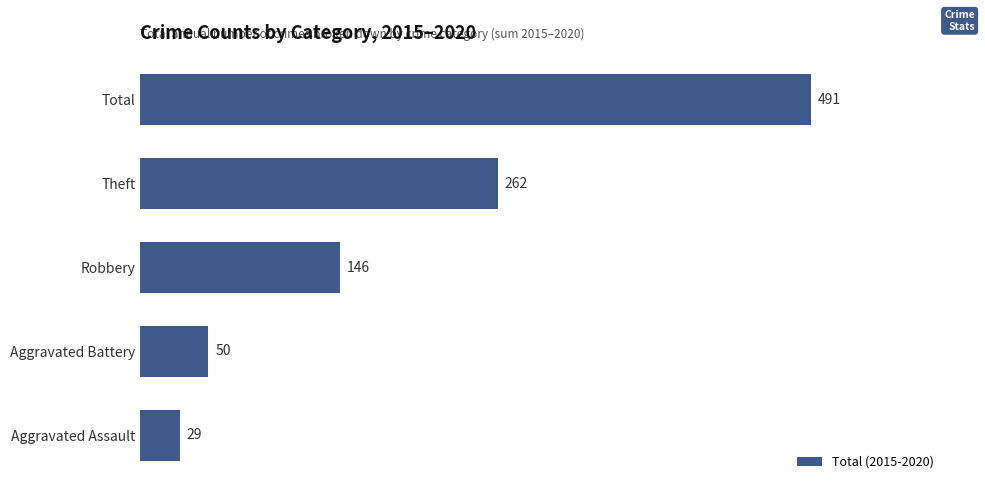

What is the sum of the values at Aggravated Assault and Total?

520